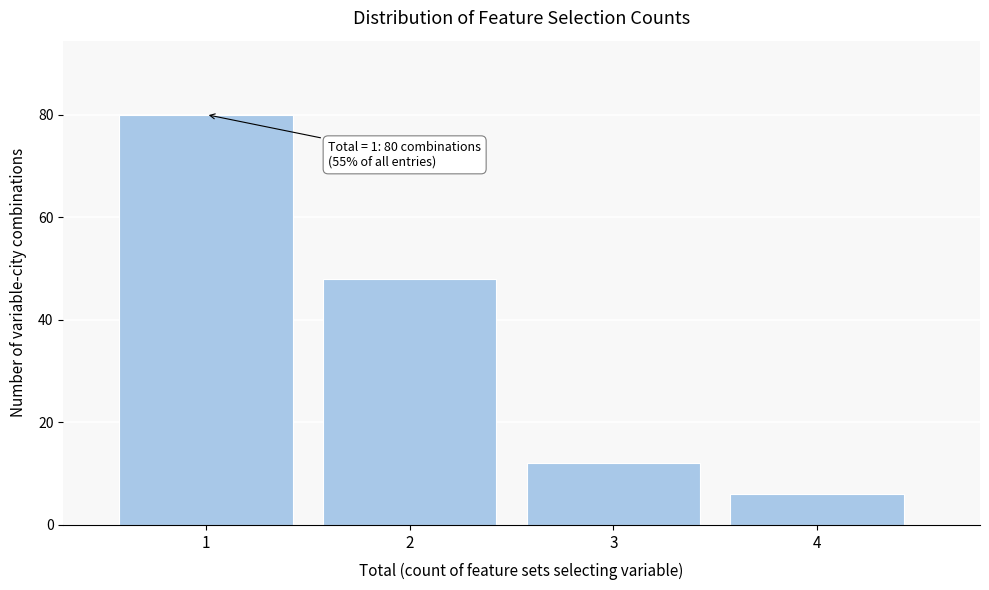

Over which range of the x-axis is the bar tallest?

0.5 to 1.5